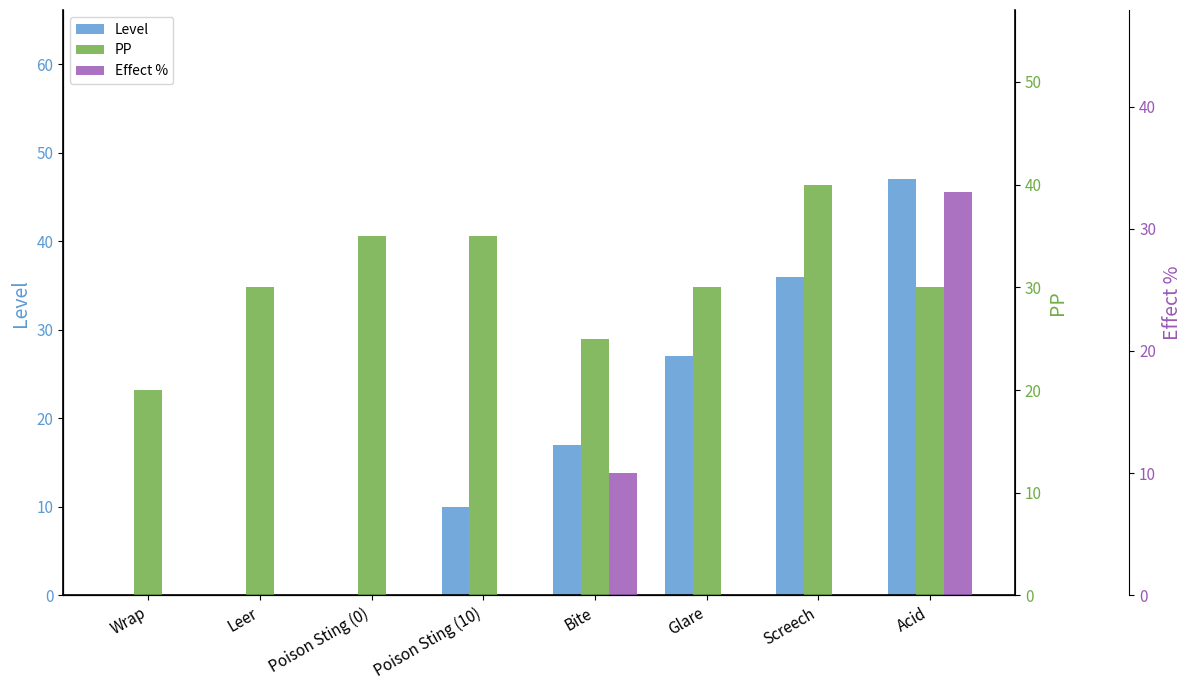

True or false: PP has a value of 35 at Poison Sting (10).

True